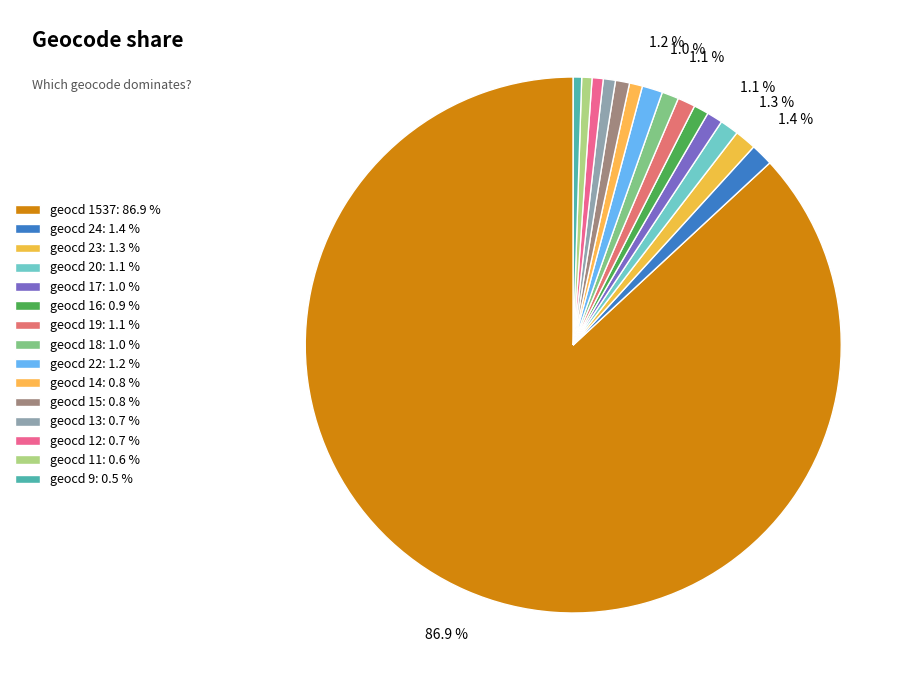

Count the number of slices in the pie.

15